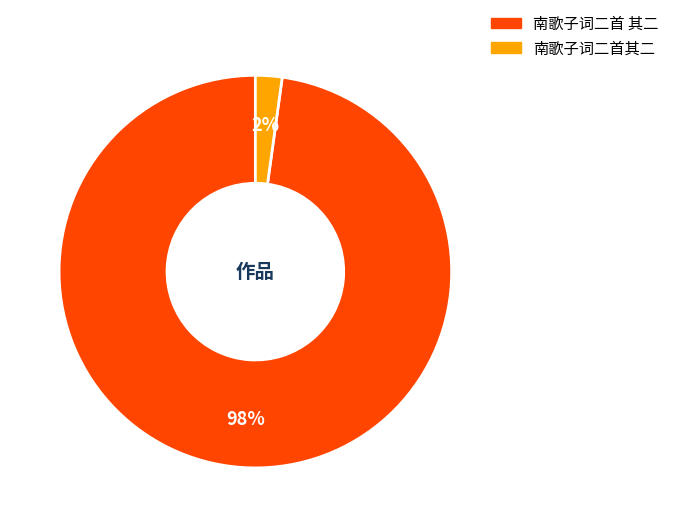

Combined, do 南歌子词二首 其二 and 南歌子词二首其二 account for over 50%?

Yes